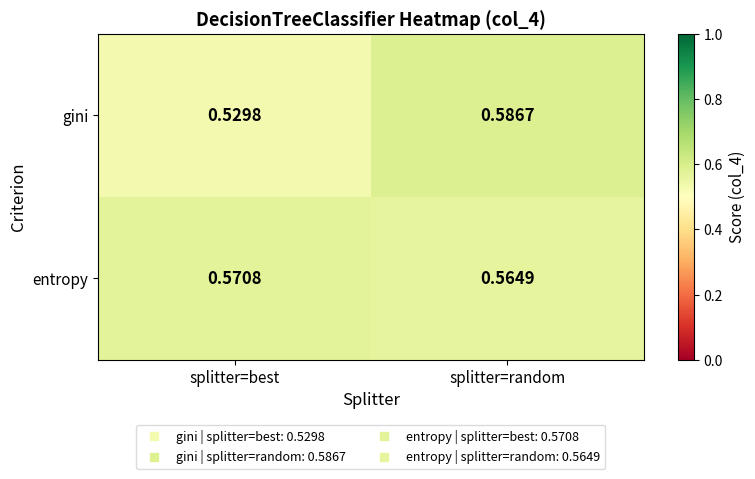

Which label corresponds to the smallest value in the chart?

splitter=best